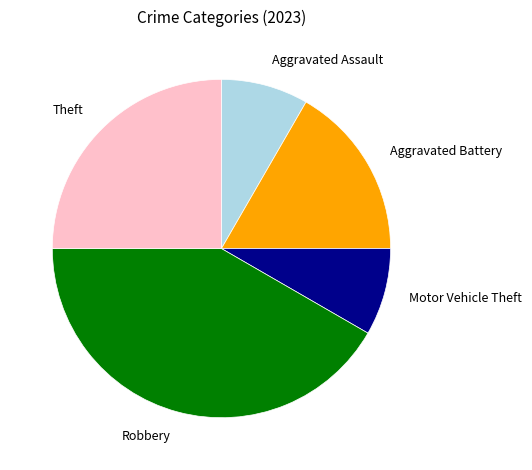

Approximately how many times larger is the value at Robbery compared to Aggravated Assault?

5.0